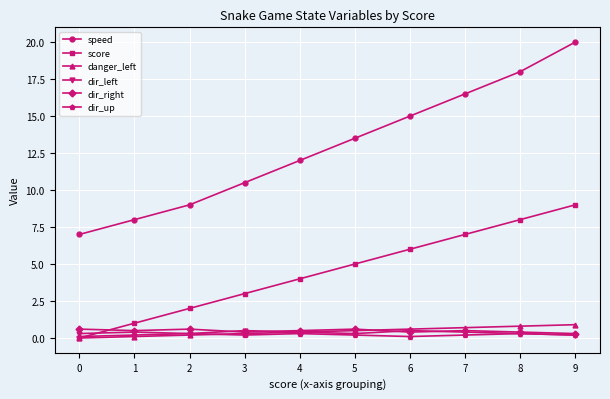

What is the total value across all series at 6?

22.6